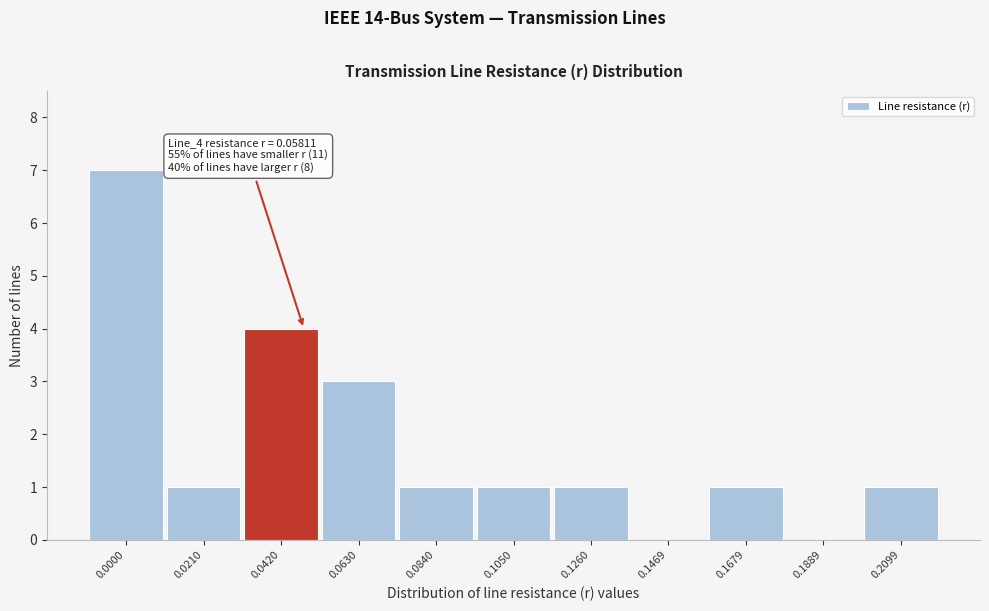

Reading left to right, list all the values displayed in this chart.

0.0000=7	0.0210=1	0.0420=4	0.0630=3	0.0840=1	0.1050=1	0.1260=1	0.1469=0	0.1679=1	0.1889=0	0.2099=1